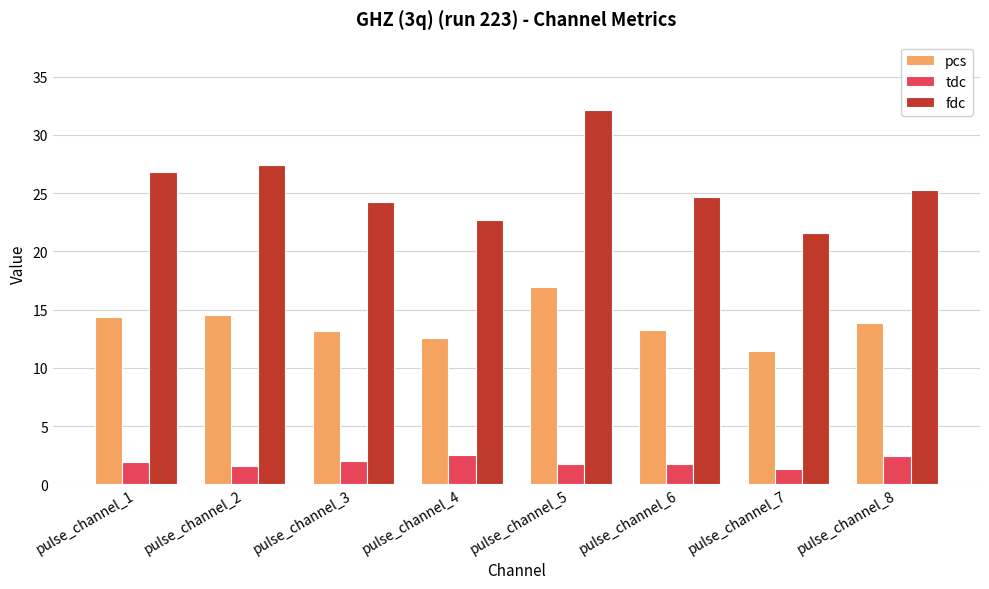

What is the difference between the second highest and minimum values in the tdc series?

1.1